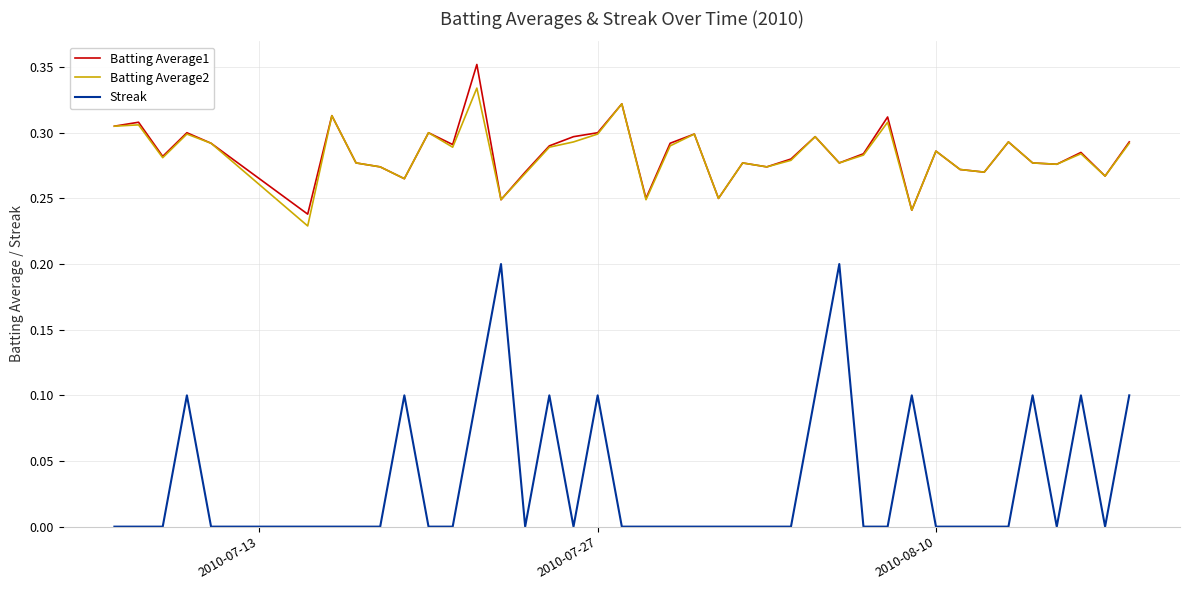

True or false: Batting Average2 and Streak intersect in this chart.

False